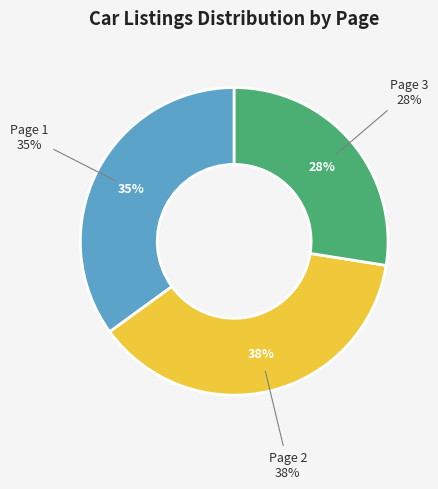

To the nearest percent, what is the difference between the Page 2 and Page 3 slice percentages?

10%